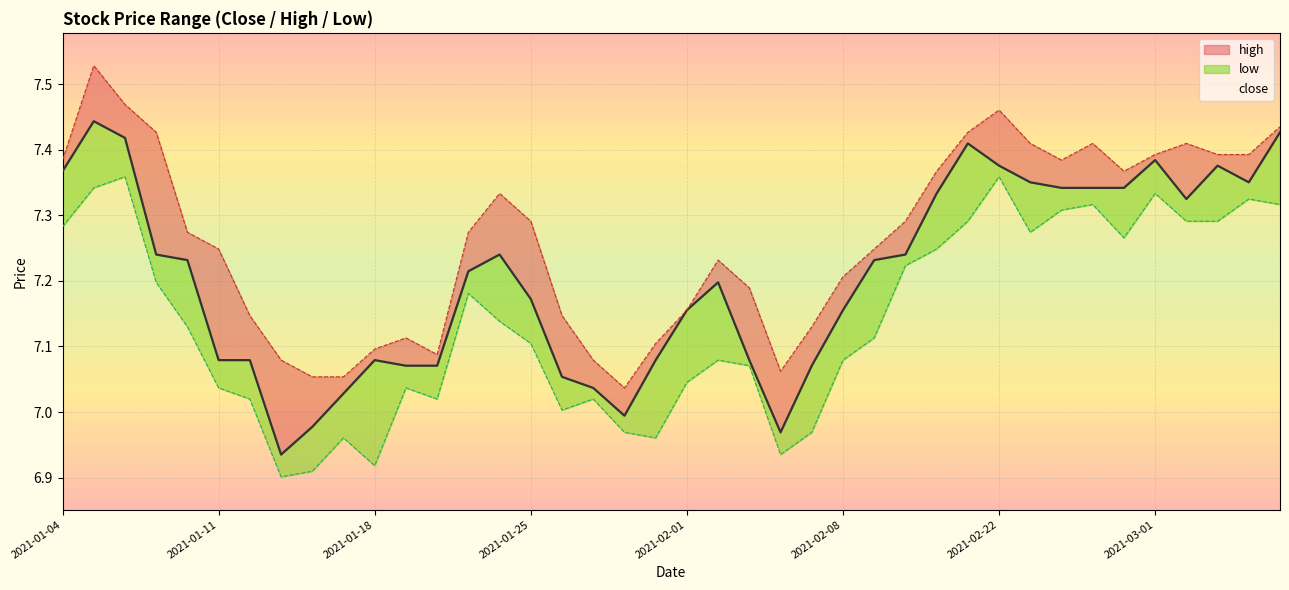

The value of close at 2021-03-01 is 7.4. True or false?

True